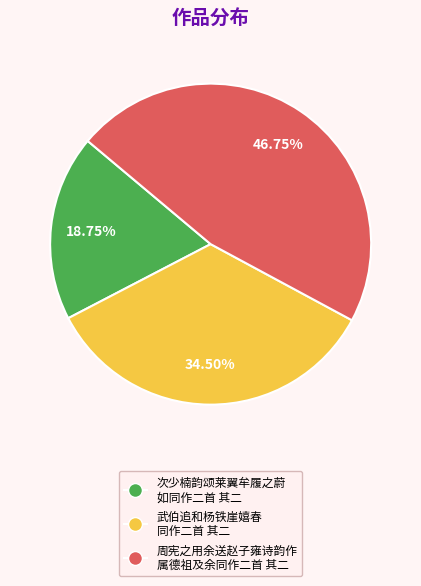

Approximately how many times larger is the value at 周宪之用余送赵子雍诗韵作 属德祖及余同作二首 其二 compared to 武伯追和杨铁崖嬉春 同作二首 其二?

1.4